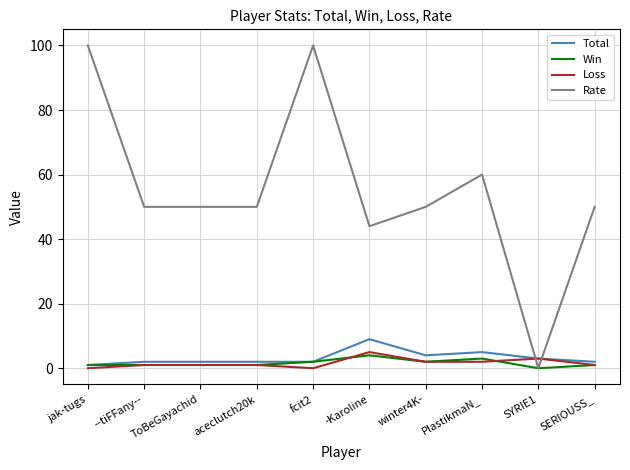

What is the greatest value displayed?

100